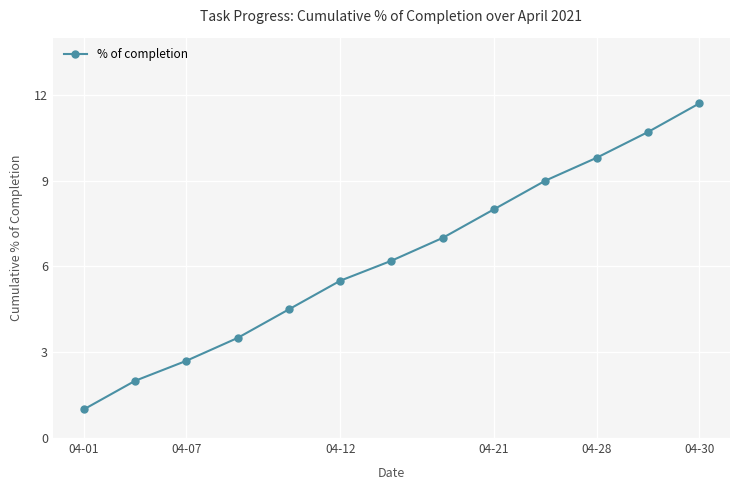

What is the minimum value shown in the chart?

1.0